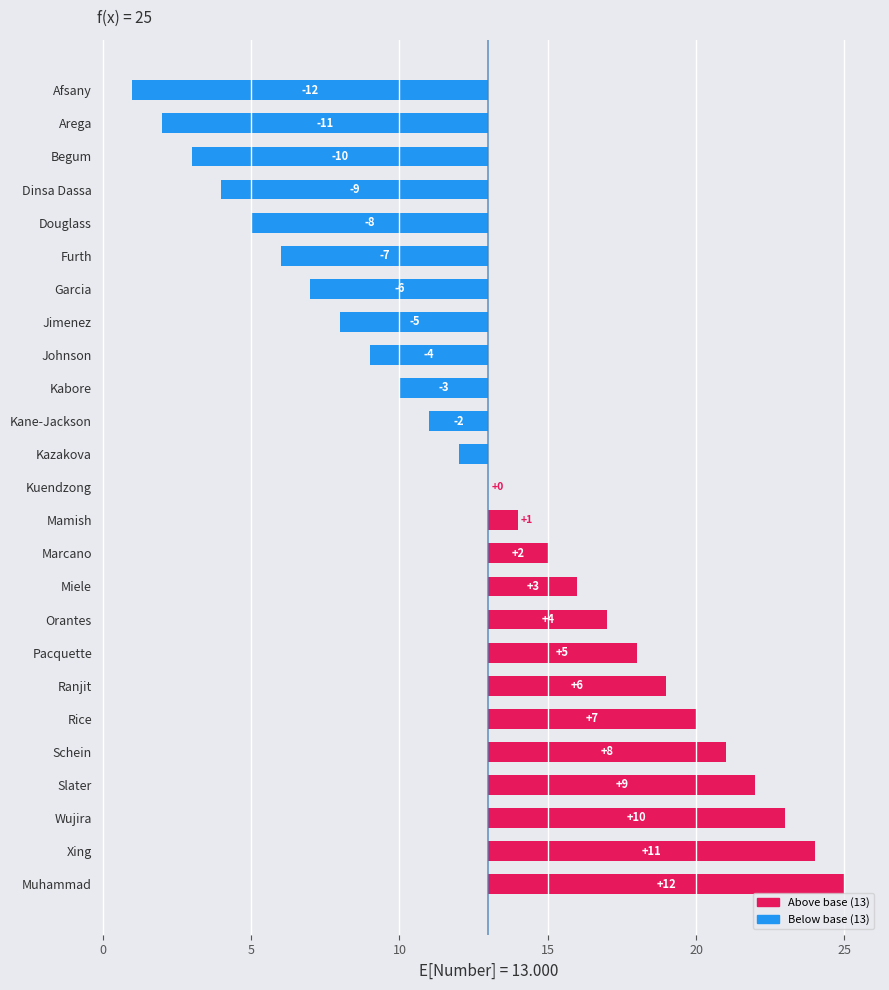

How many values are below 0?

12